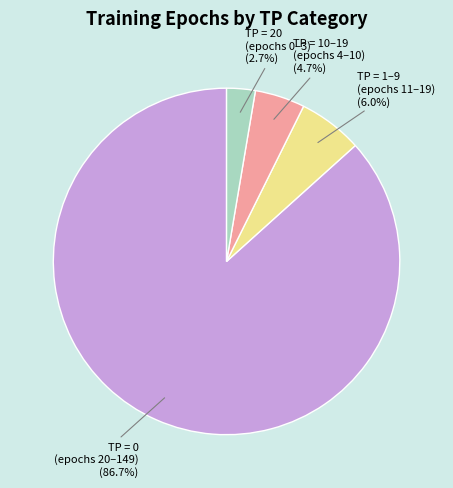

How many segments does this pie chart have?

4